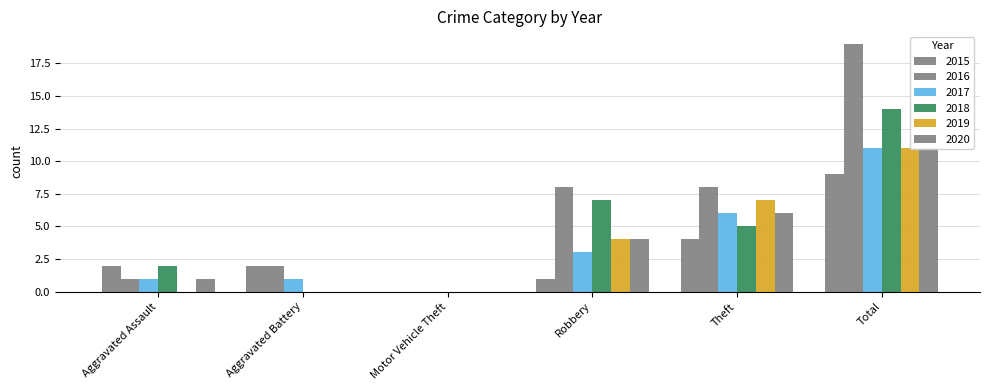

How many values in 2020 are above zero?

4